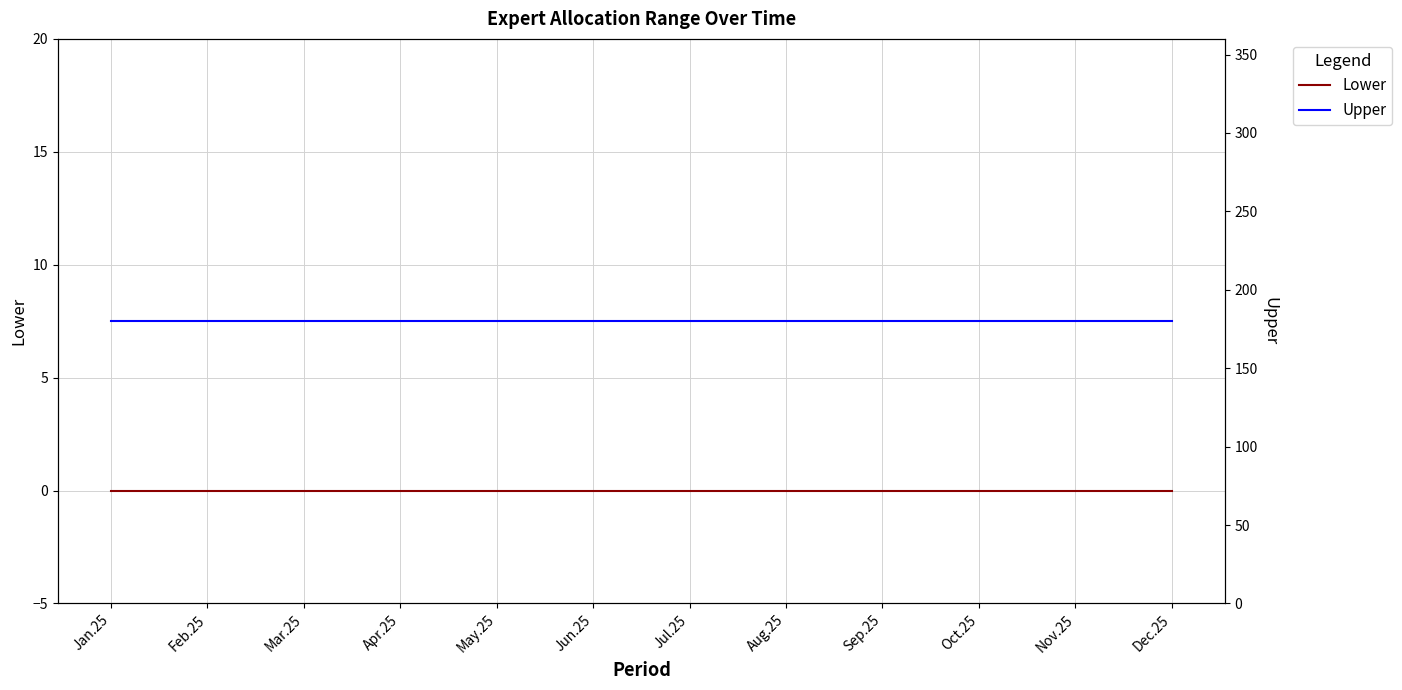

Is the value of Lower at Mar.25 greater than the value of Upper at Nov.25?

No